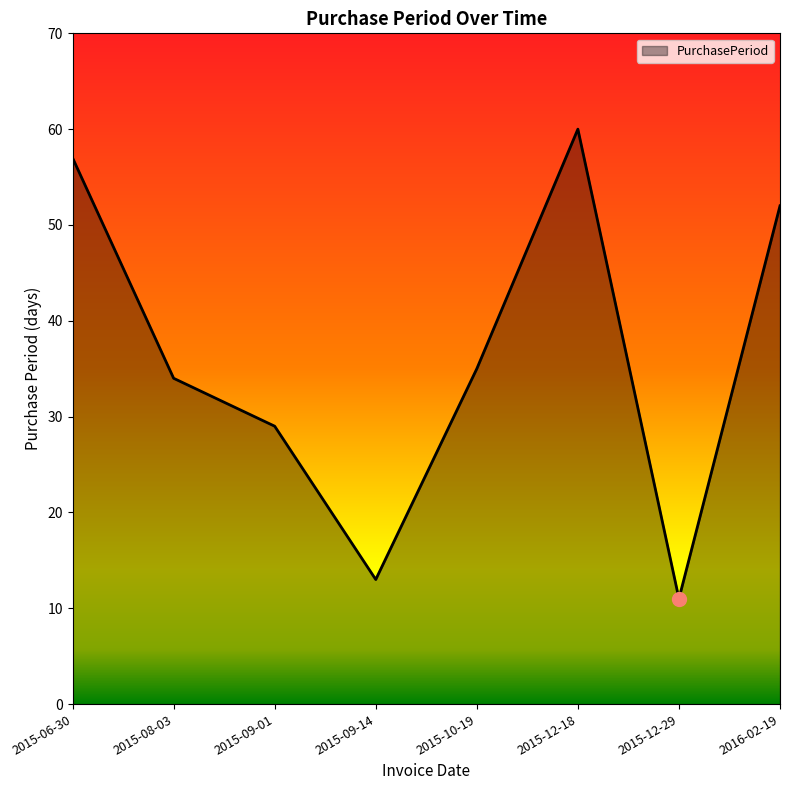

List the labels in order of value, smallest first.

2015-12-29, 2015-09-14, 2015-09-01, 2015-08-03, 2015-10-19, 2016-02-19, 2015-06-30, 2015-12-18